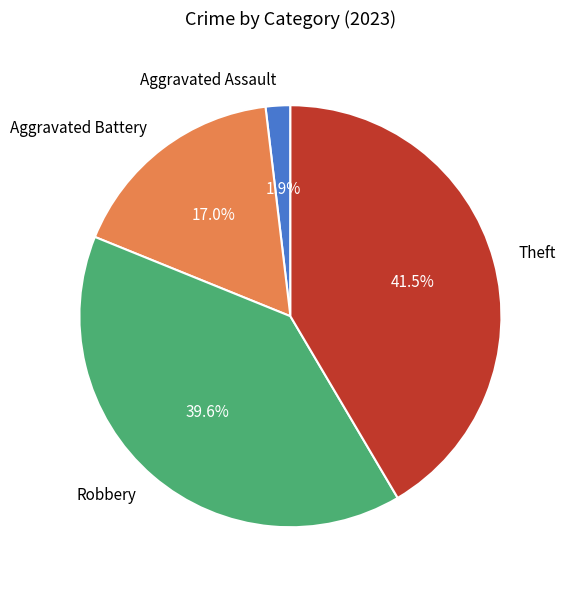

To the nearest percent, what is the combined percentage of Robbery and Aggravated Battery?

57%